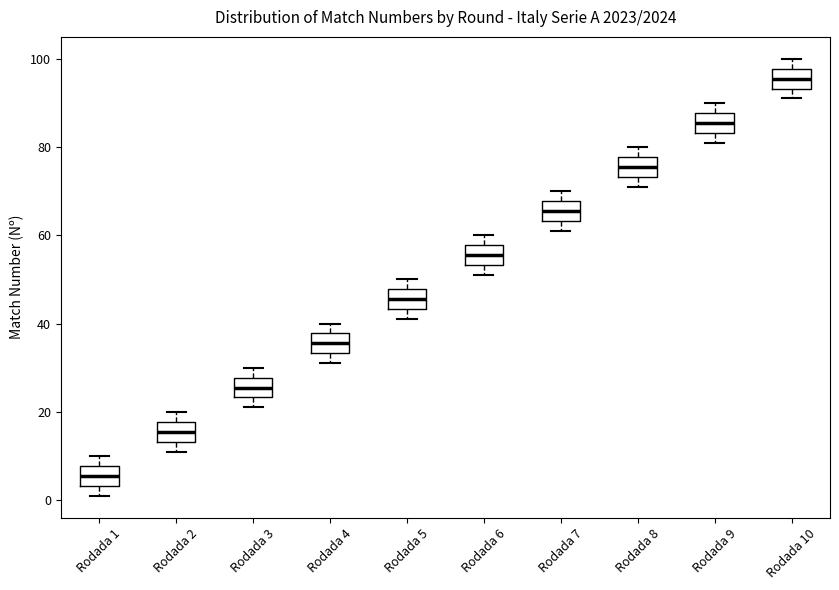

Which box has the highest median line?

Rodada 10